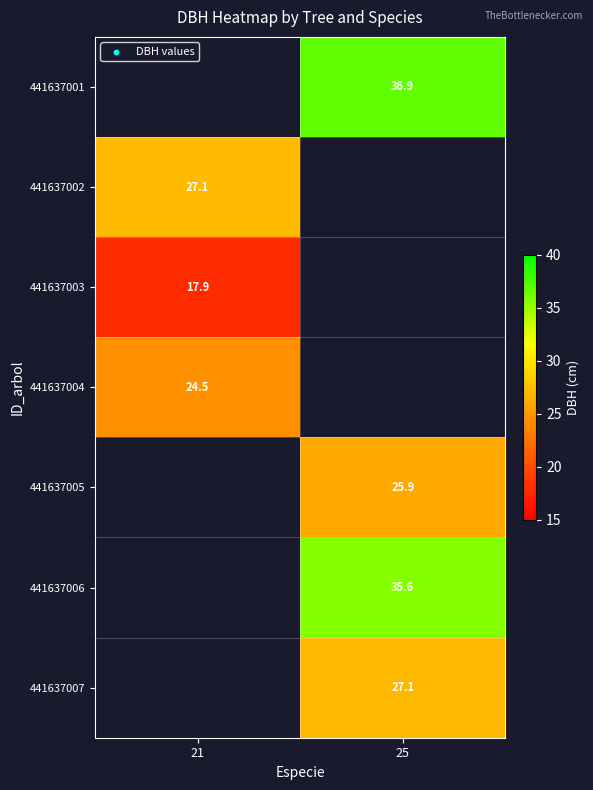

How many series are shown in this chart?

7